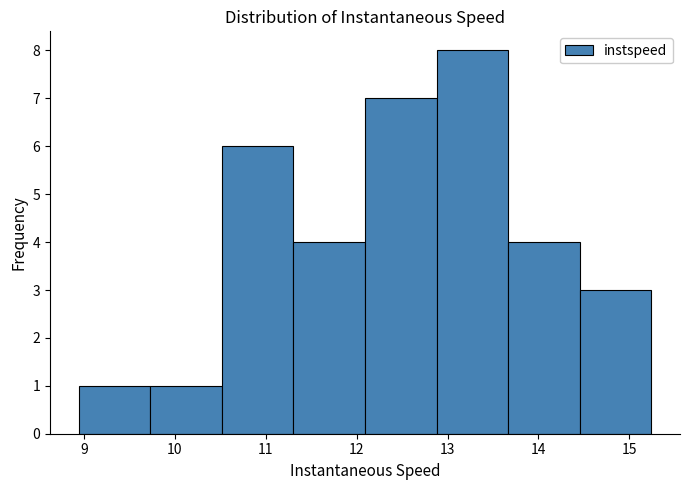

Reading left to right, transcribe this chart: for each bar, give the range it covers on the x-axis and its height. Neither the bar edges nor the heights are printed on the chart, so give them approximately, as read against the axes.

8.9 to 9.7: 1
9.7 to 10.5: 1
10.5 to 11.3: 6
11.3 to 12.1: 4
12.1 to 12.9: 7
12.9 to 13.7: 8
13.7 to 14.5: 4
14.5 to 15.2: 3